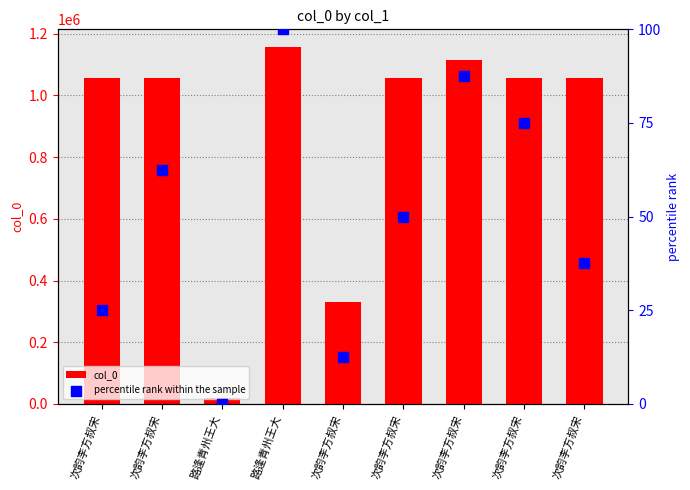

Which series reaches the maximum Y coordinate?

col_0